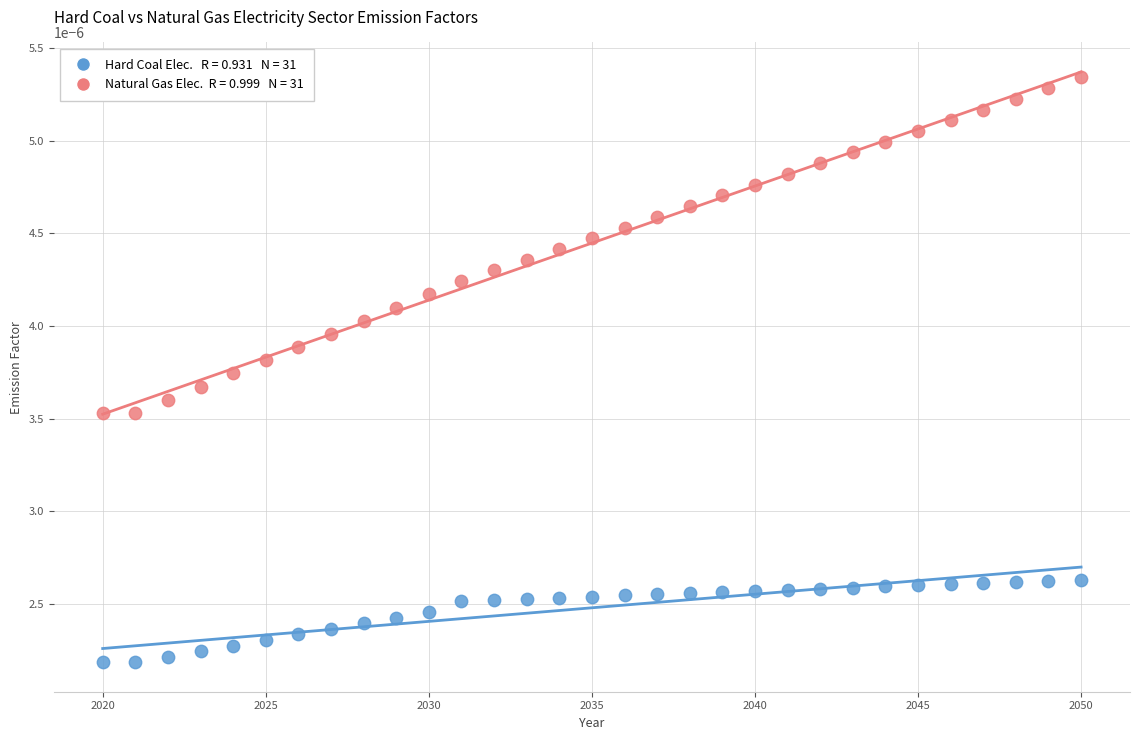

Across all data points, what is the range of X values (max minus min)?

30.0